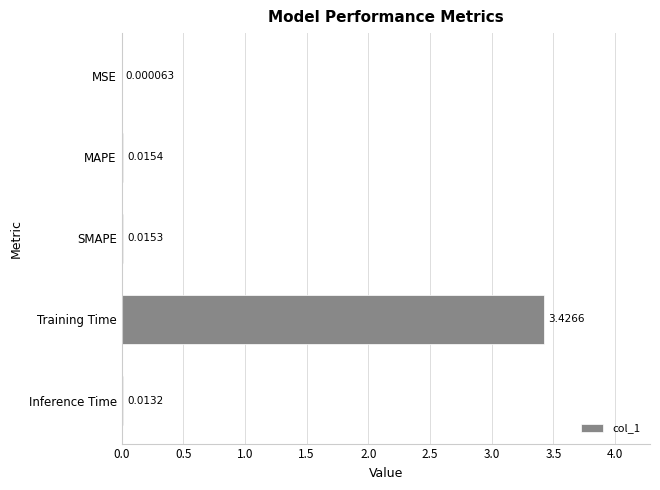

Count the number of categories in the chart.

5